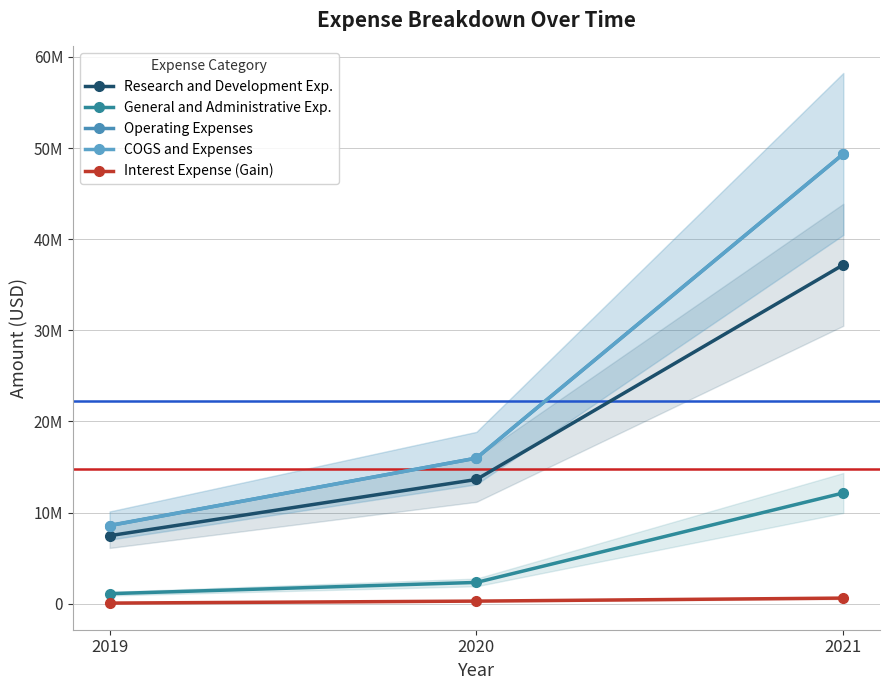

What is the value of the Operating Expenses point at the 3rd from the left?

49353000